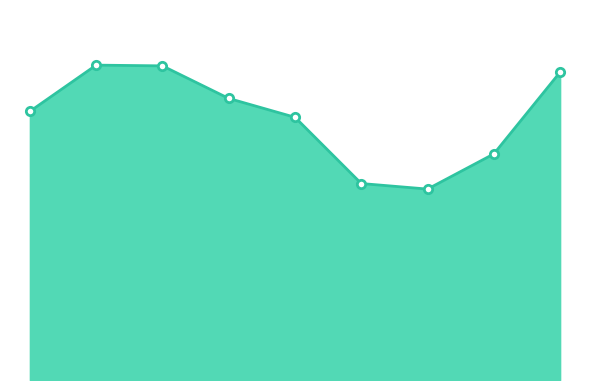

Is this an area chart (filled region under the line)?

Yes